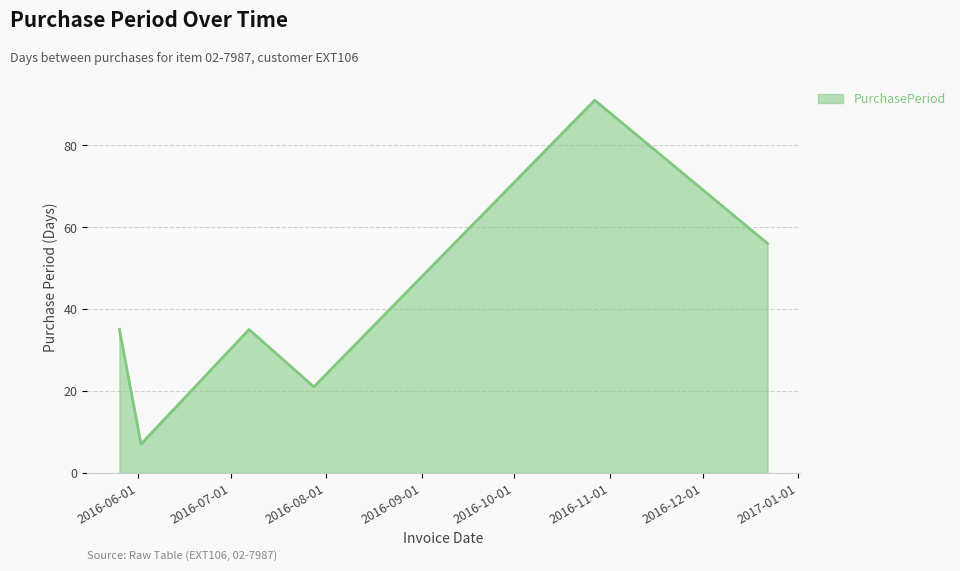

How many interior local valleys (lower than both neighbors) does the data have?

2